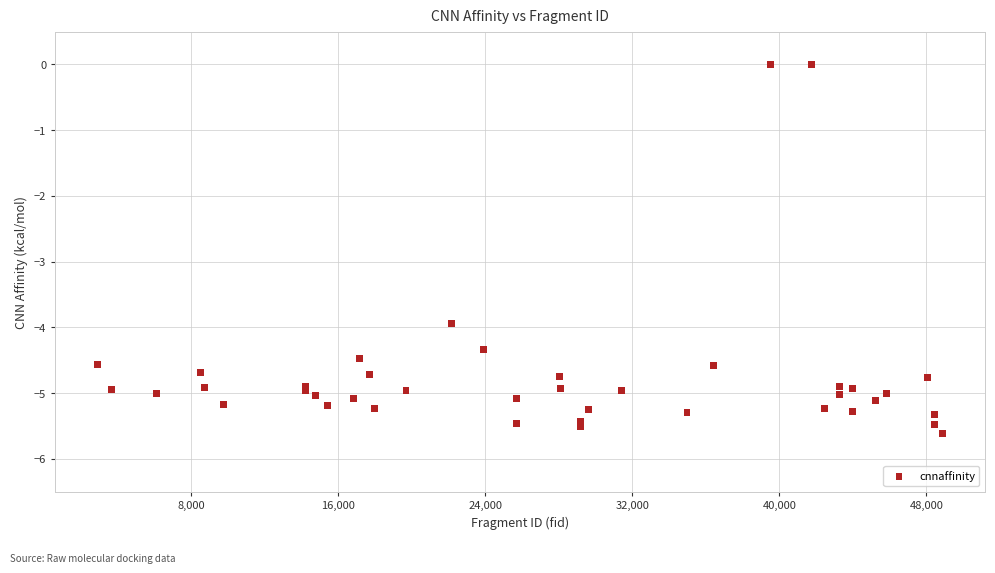

What is the range of Y values (max minus min)?

5.6